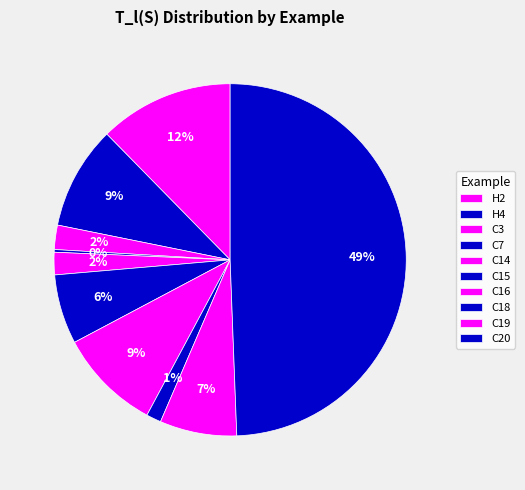

The C18 slice represents 11% of the pie. True or false?

False